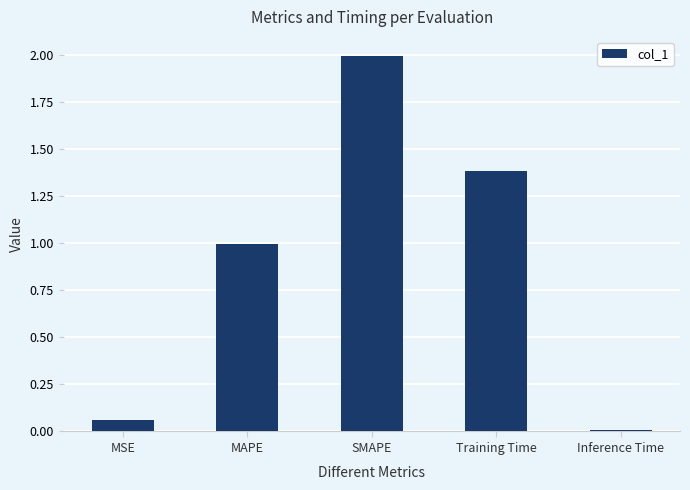

What is the maximum value shown in the chart?

2.0